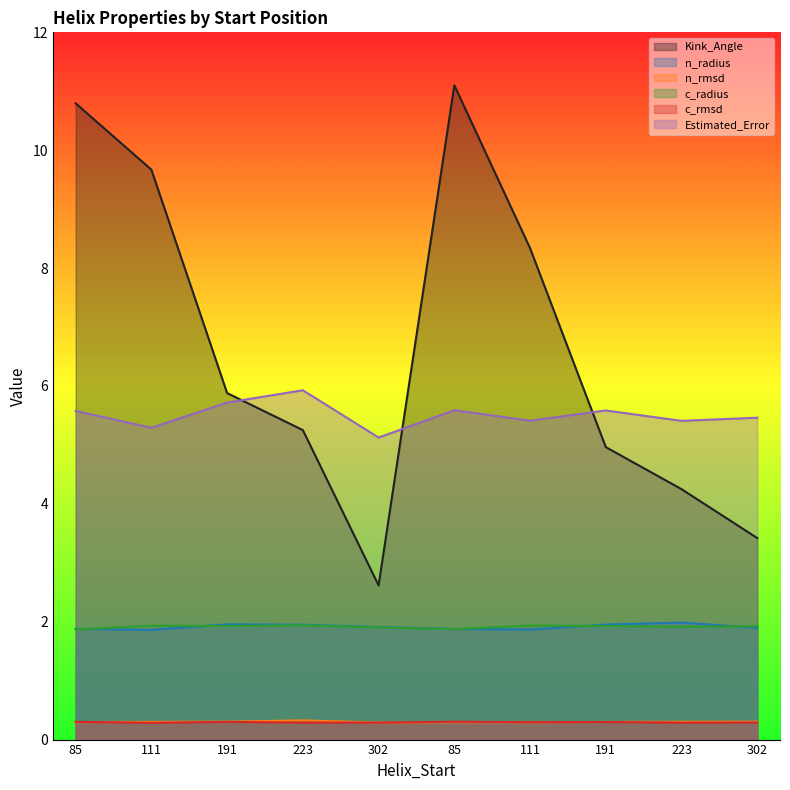

Where is the first local maximum for n_radius?

191